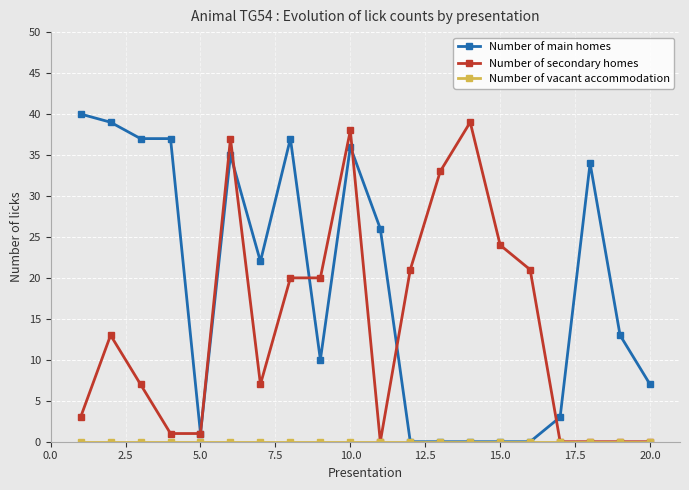

What is the difference between the maximum and minimum values in the Number of secondary homes series?

39